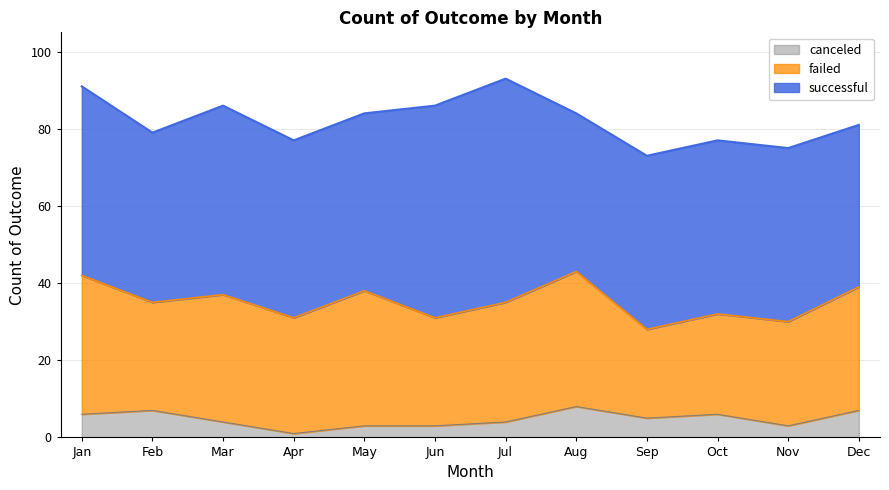

True or false: successful and canceled cross at least once.

False